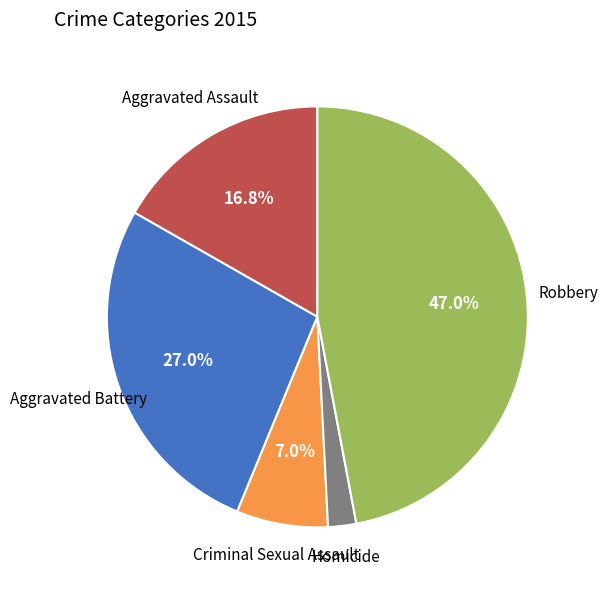

Does any single category account for the majority?

No